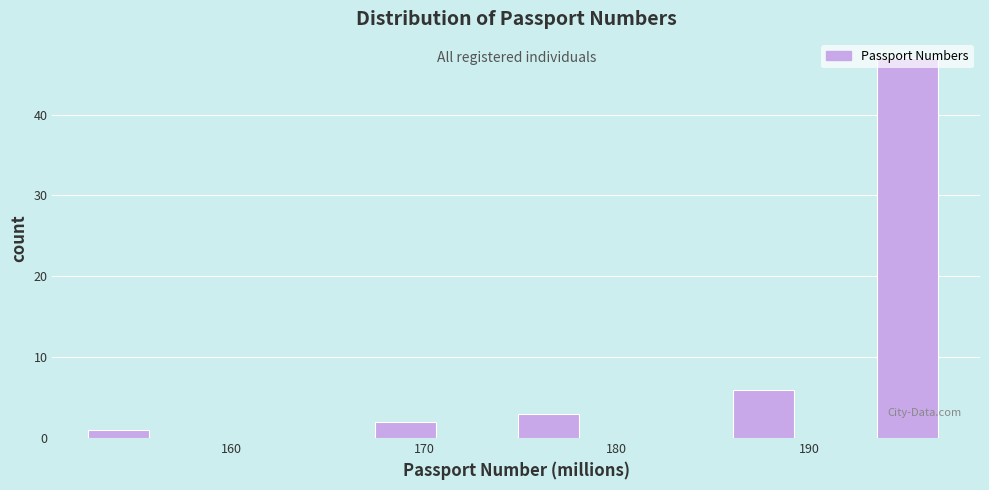

Read against the x-axis, roughly where is the centre of the tallest bar?

195